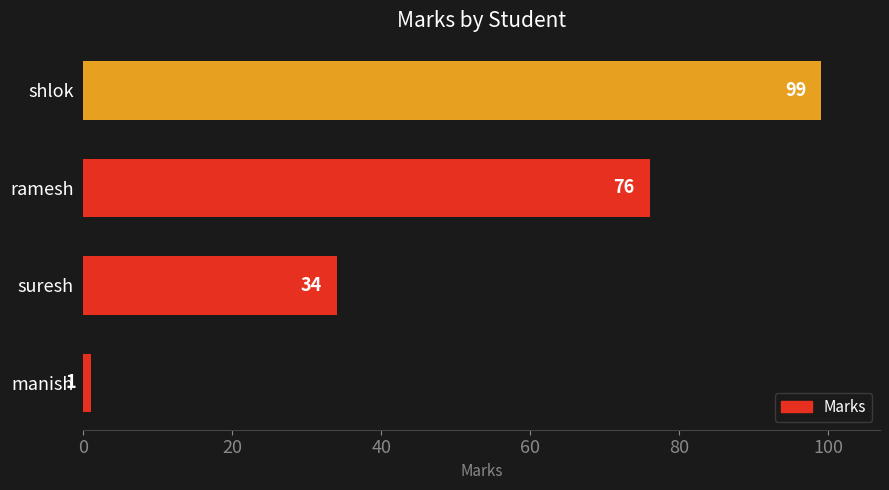

What is the difference between the second highest and second lowest values?

42